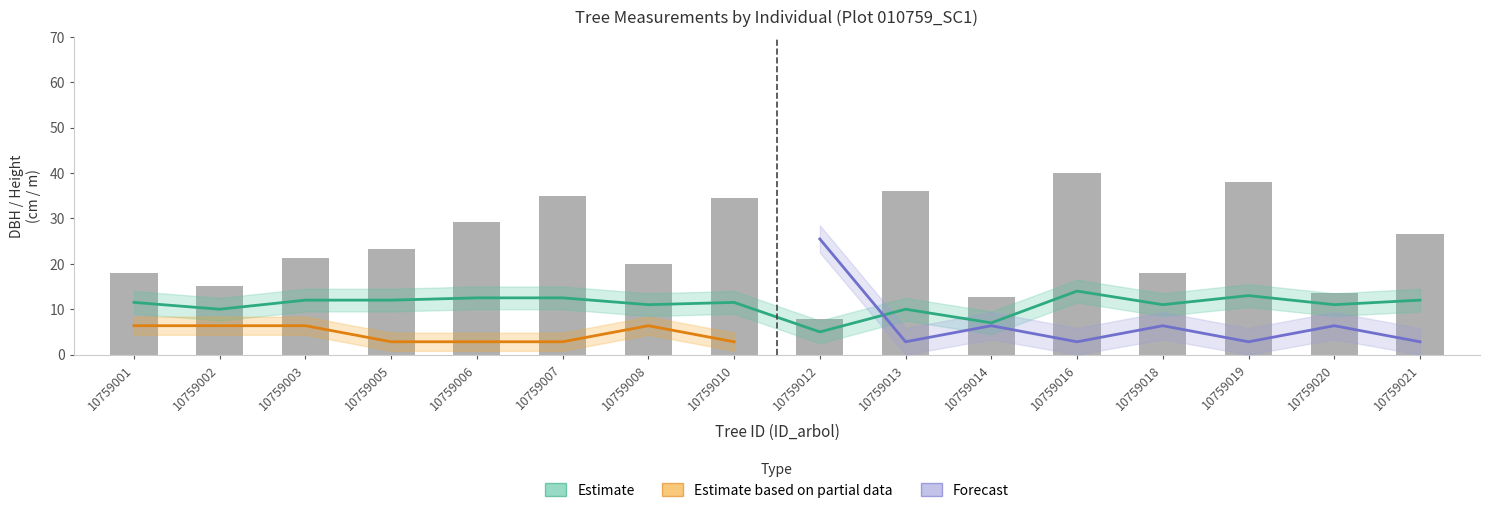

Where does the dbh series first go above 23?

10759005